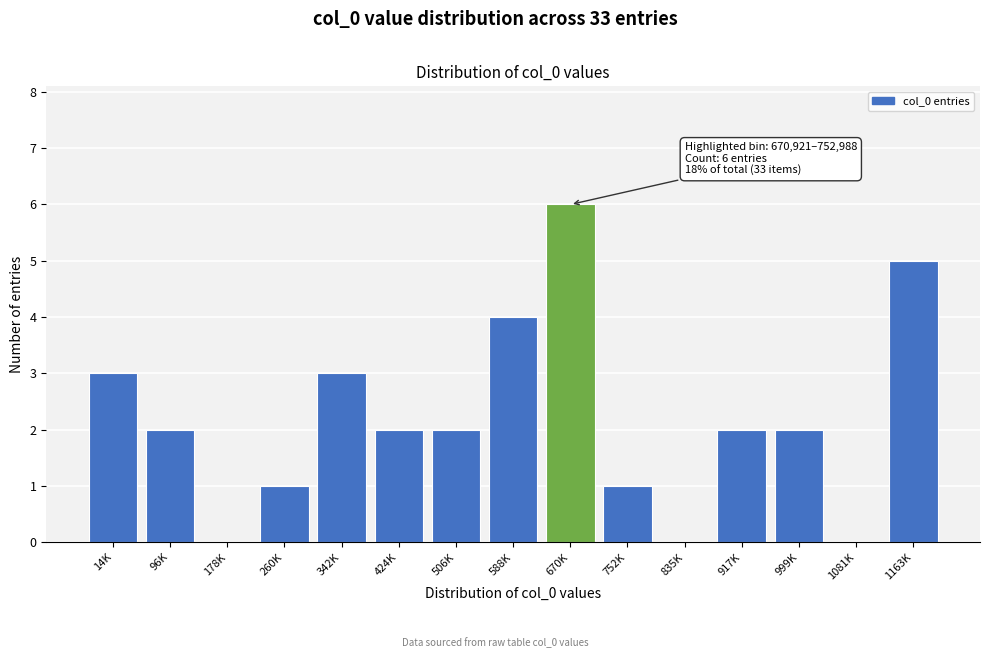

Reading left to right, list all the values displayed in this chart.

14K=3	96K=2	178K=0	260K=1	342K=3	424K=2	506K=2	588K=4	670K=6	752K=1	835K=0	917K=2	999K=2	1081K=0	1163K=5